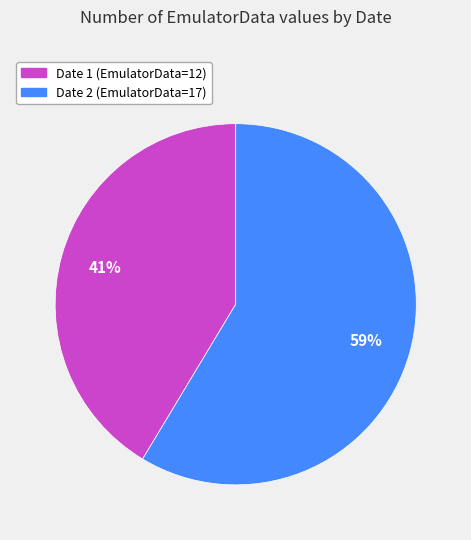

How many segments does this pie chart have?

2